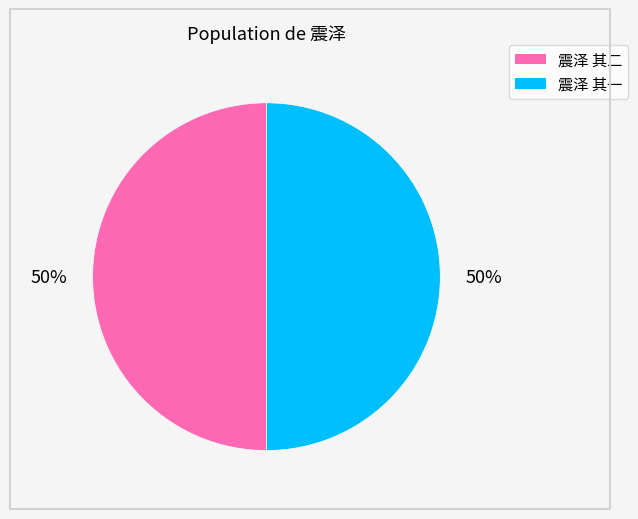

To the nearest percent, what percentage of the pie is 震泽 其一?

50%